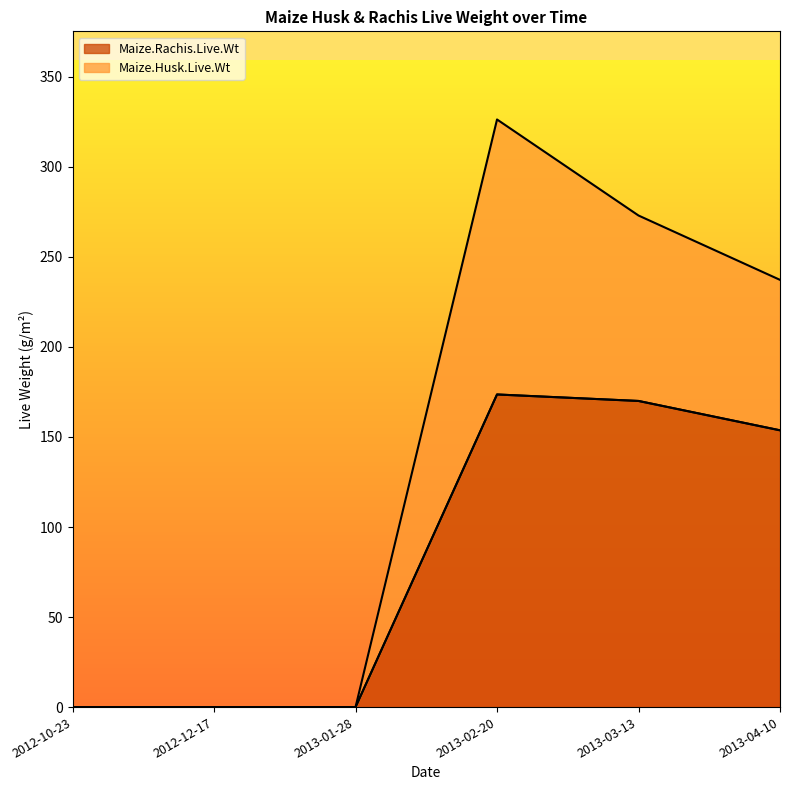

The value of Maize.Rachis.Live.Wt at 2013-03-13 is 170.0. True or false?

True